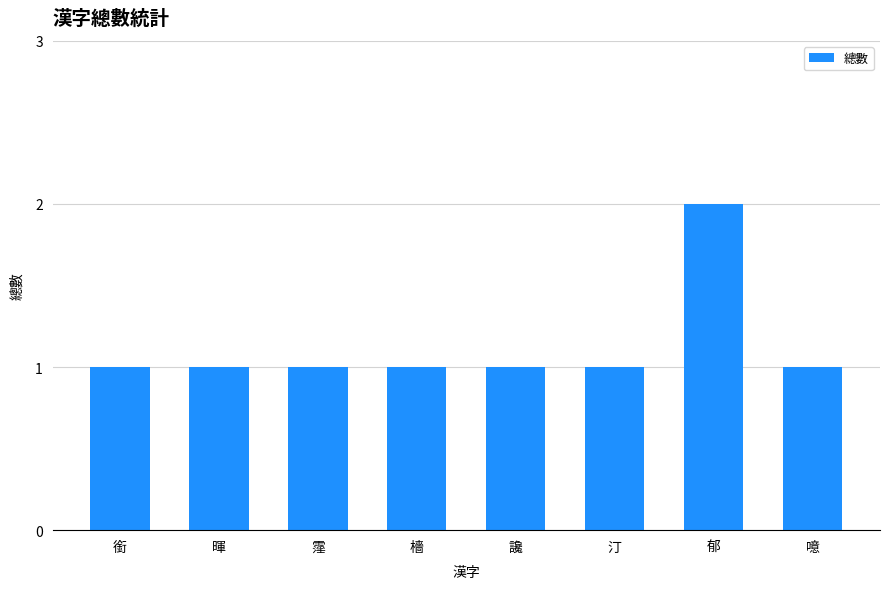

Approximately how many times larger is the value at 汀 compared to 郁?

0.5